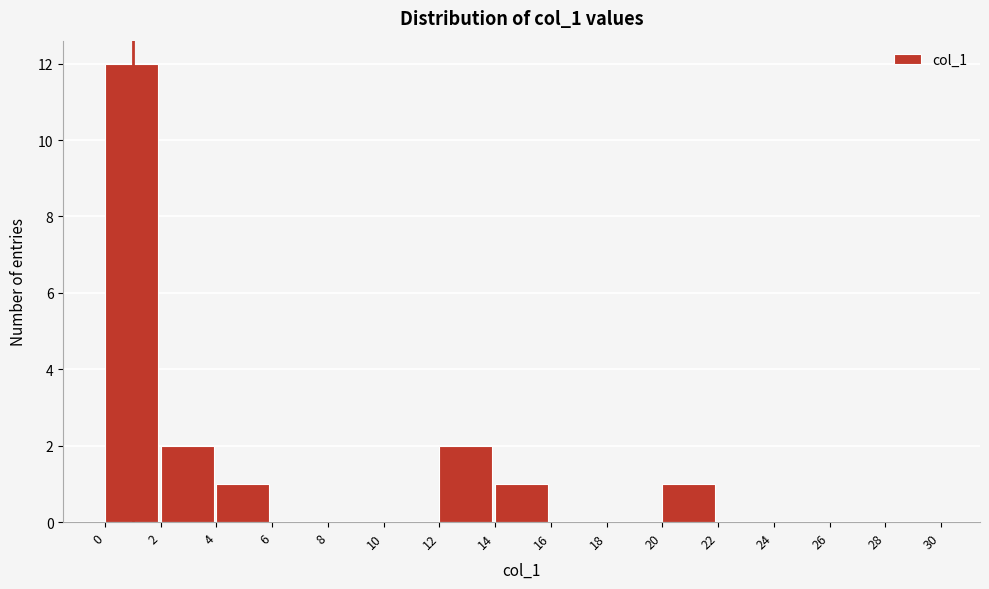

Reading left to right, list every bar in this chart as the range it spans on the x-axis followed by its height. The values are not printed on the chart, so give them approximately, as read against the axis.

0 to 2: 12
2 to 4: 2
4 to 6: 1
6 to 8: 0
8 to 10: 0
10 to 12: 0
12 to 14: 2
14 to 16: 1
16 to 18: 0
18 to 20: 0
20 to 22: 1
22 to 24: 0
24 to 26: 0
26 to 28: 0
28 to 30: 0